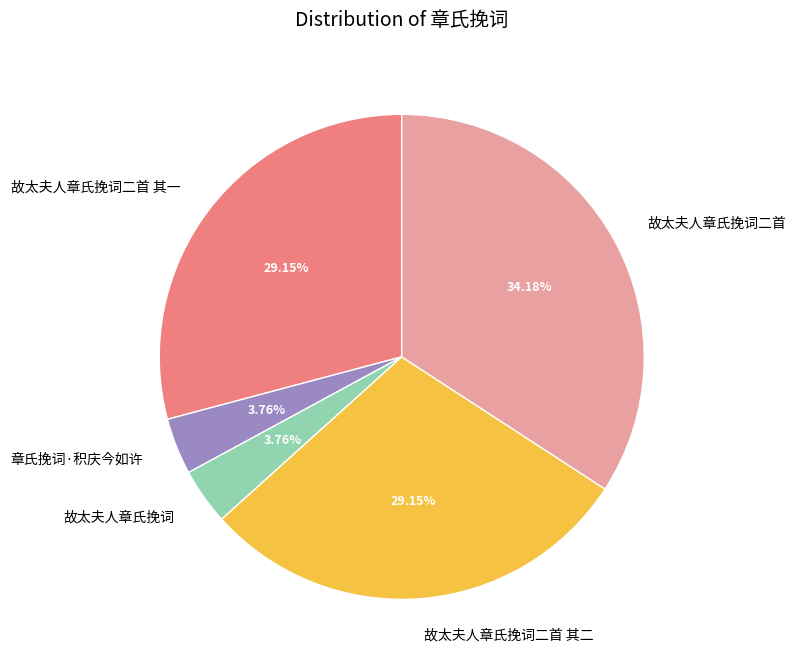

To the nearest percent, what is the average slice percentage?

20%